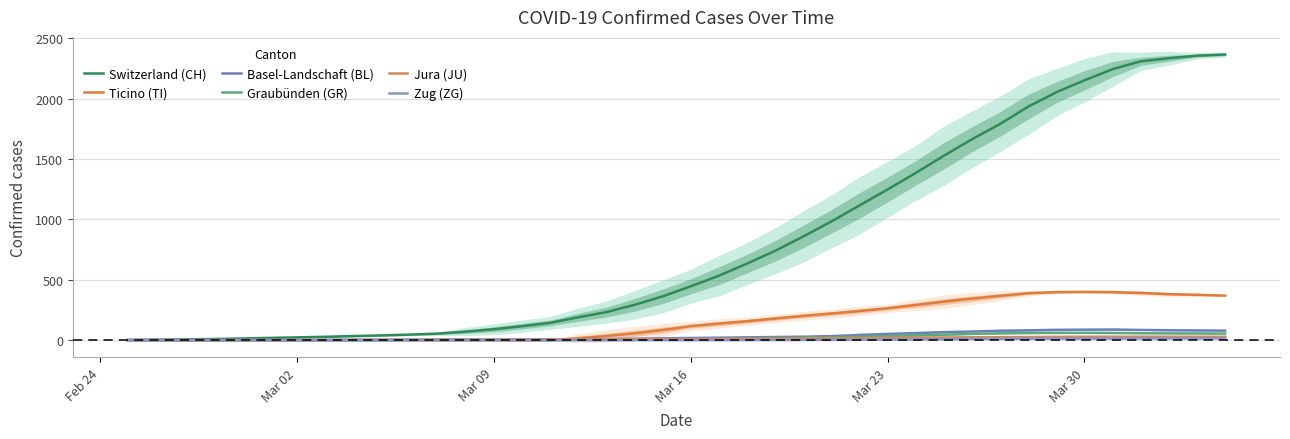

True or false: Zug (ZG) and Graubünden (GR) intersect in this chart.

False